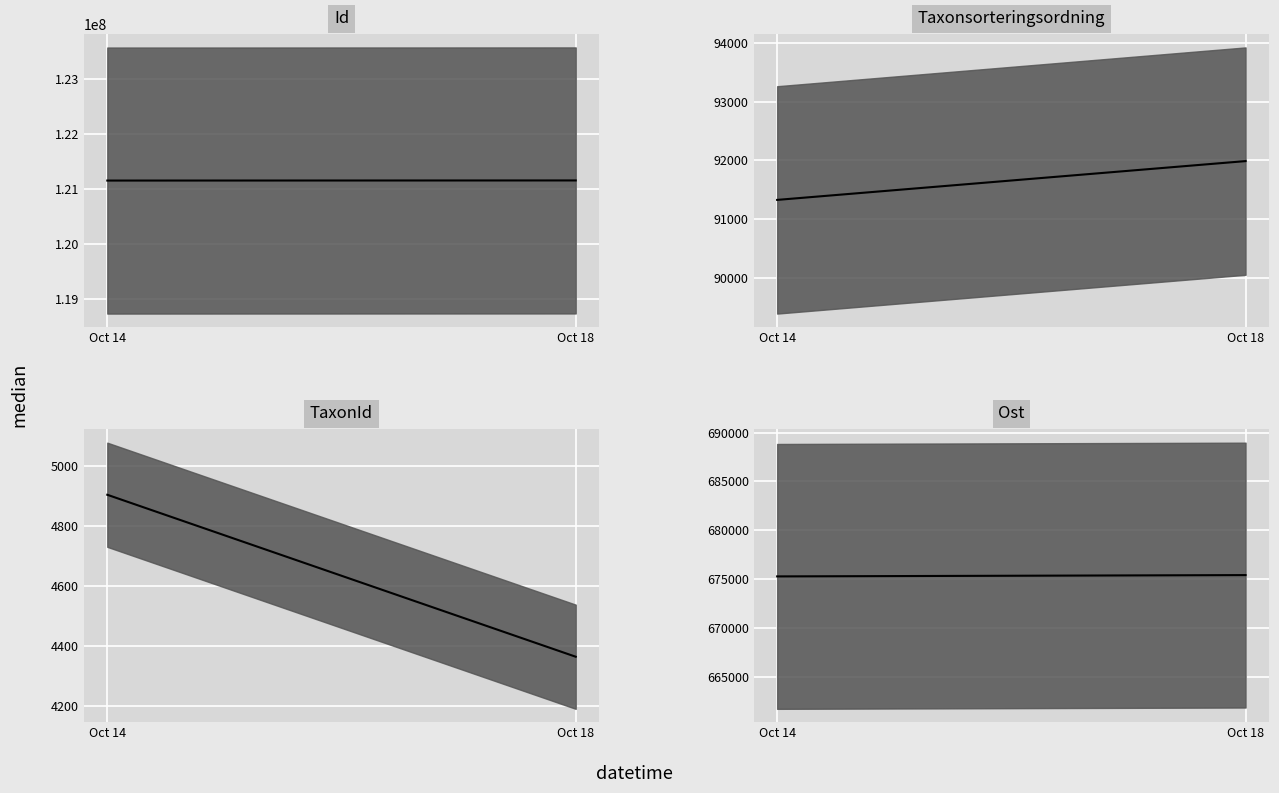

Is this an area chart (filled region under the line)?

No